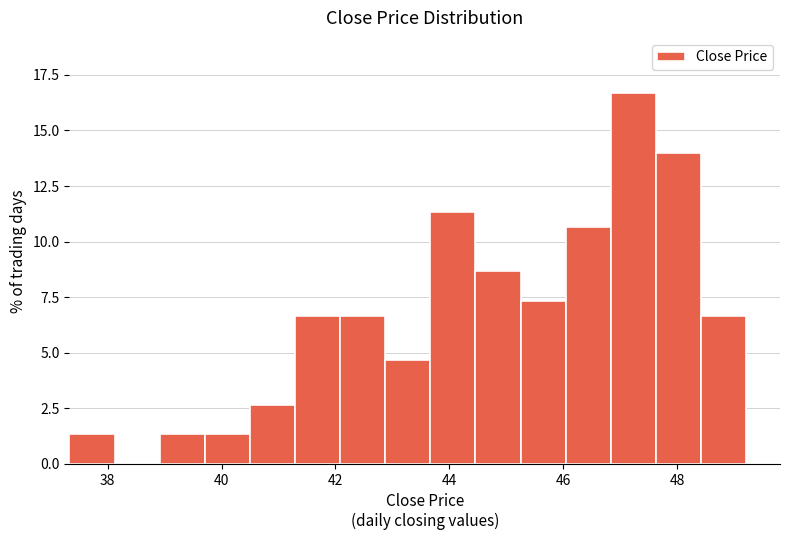

Read against the x-axis, roughly where is the centre of the tallest bar?

47.2